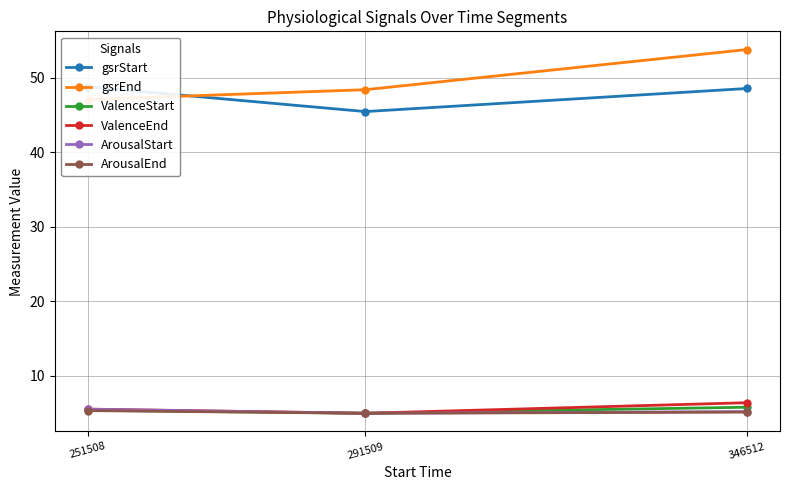

What is the value of the gsrStart point at the 3rd from the left?

48.5